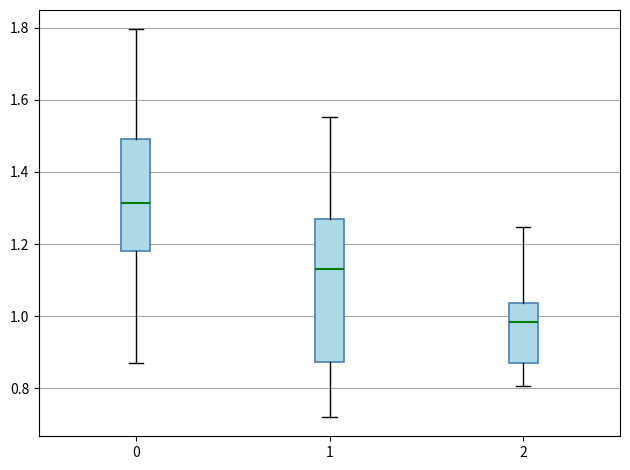

Reading left to right, transcribe this box plot: for each box, give where its median line is, the range the box spans, and where its two whiskers end, as read against the y-axis. The values are not printed on the chart, so give them approximately, as read against the axis.

0: median 1.32, box 1.18 to 1.50, whiskers 0.88 to 1.80
1: median 1.14, box 0.88 to 1.26, whiskers 0.72 to 1.56
2: median 0.98, box 0.88 to 1.04, whiskers 0.80 to 1.24